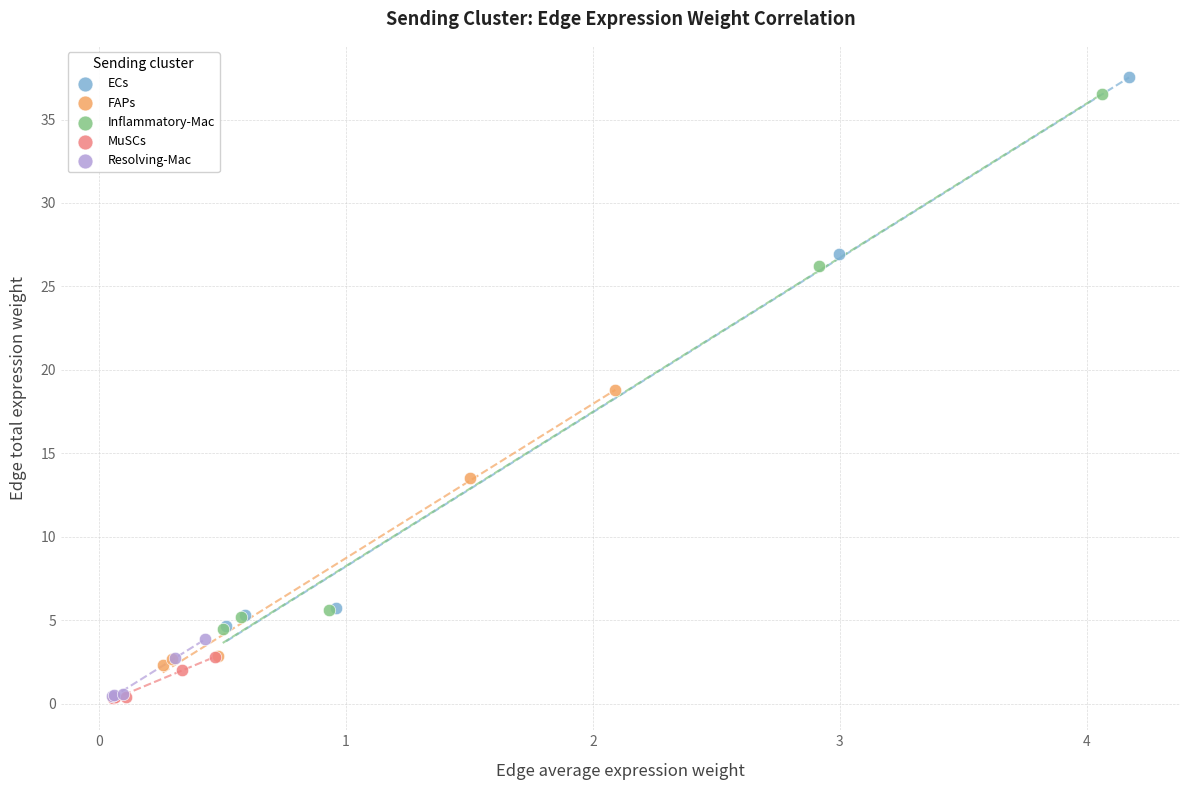

What are all the series names shown in the legend?

ECs, FAPs, Inflammatory-Mac, MuSCs, Resolving-Mac